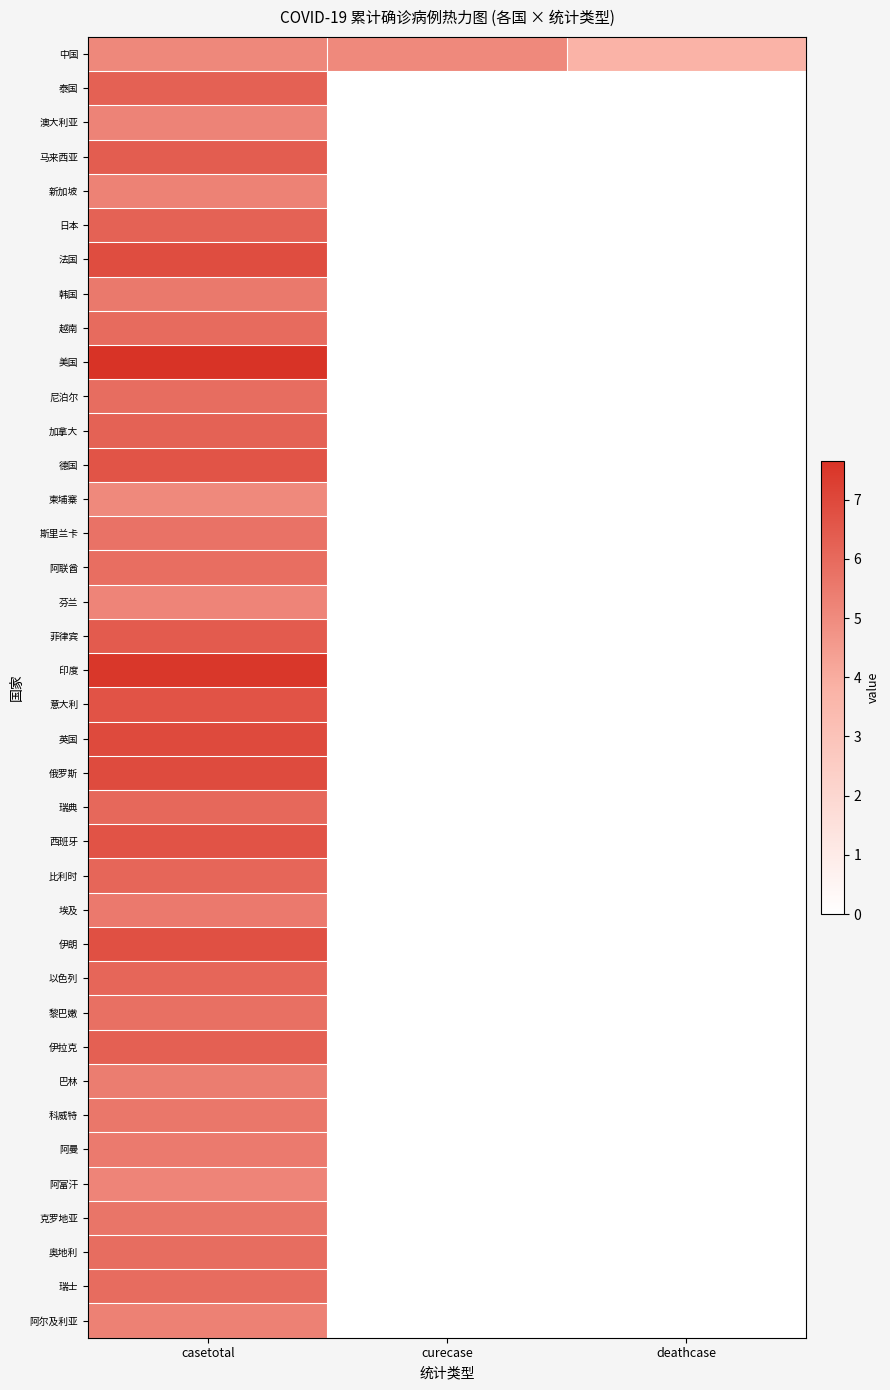

What is the spread (max minus min) of values at curecase?

5.1